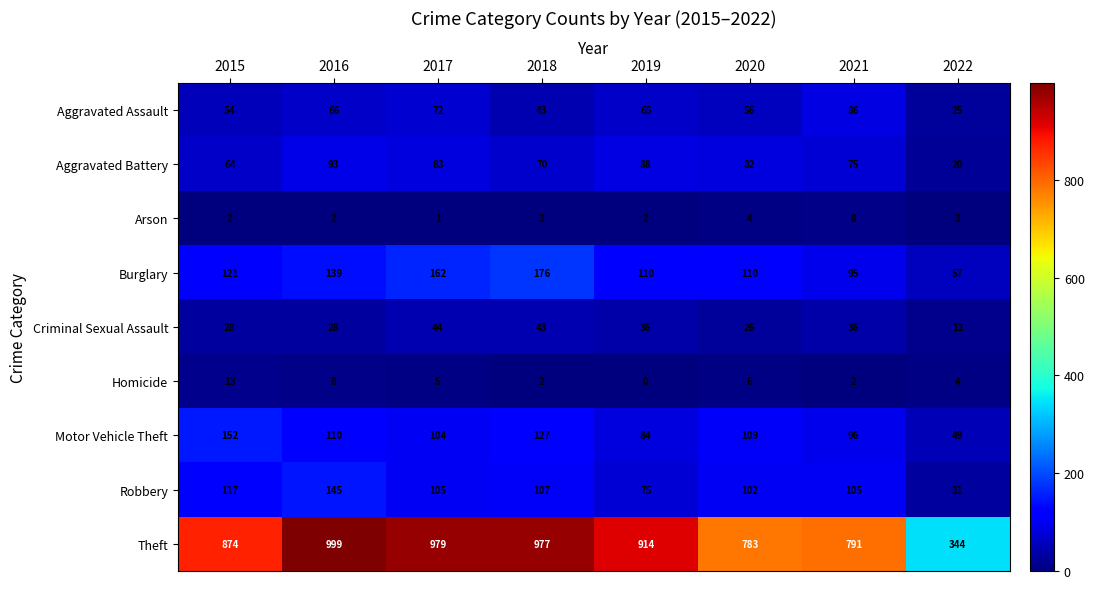

The Robbery series shows 170 at 2018. True or false?

False